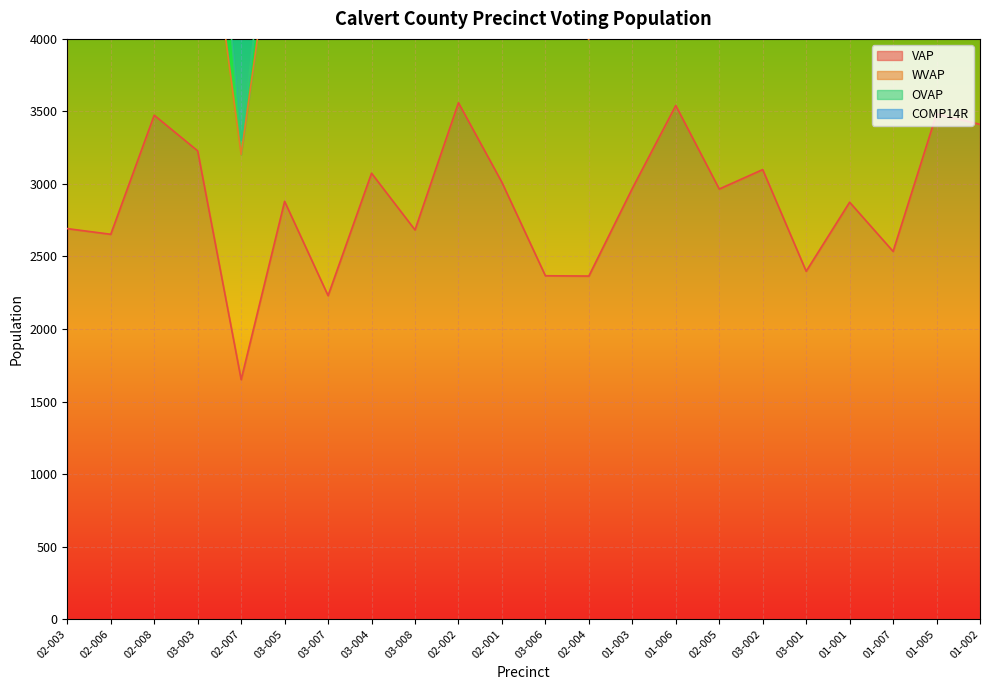

Count the number of data series in this chart.

4